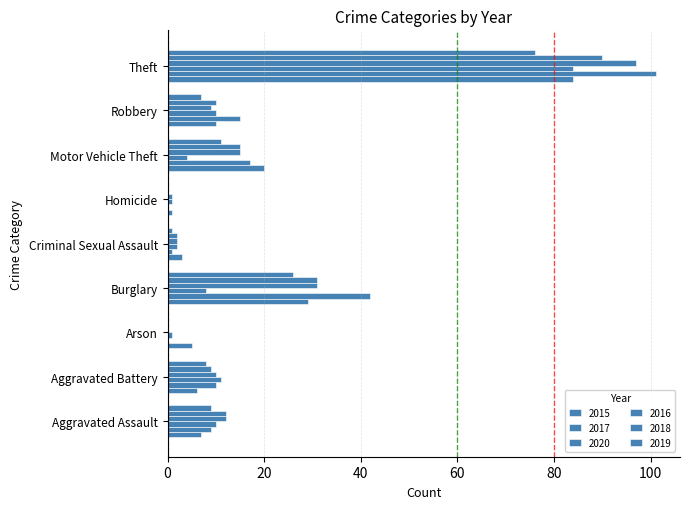

Where does the 2016 series first go above 10?

Aggravated Assault